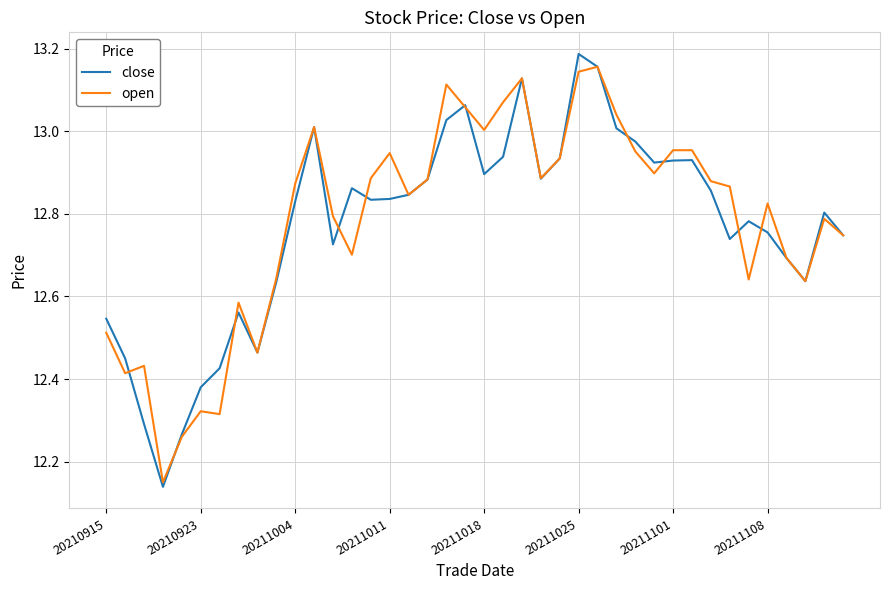

Which series has the largest range (max minus min)?

close